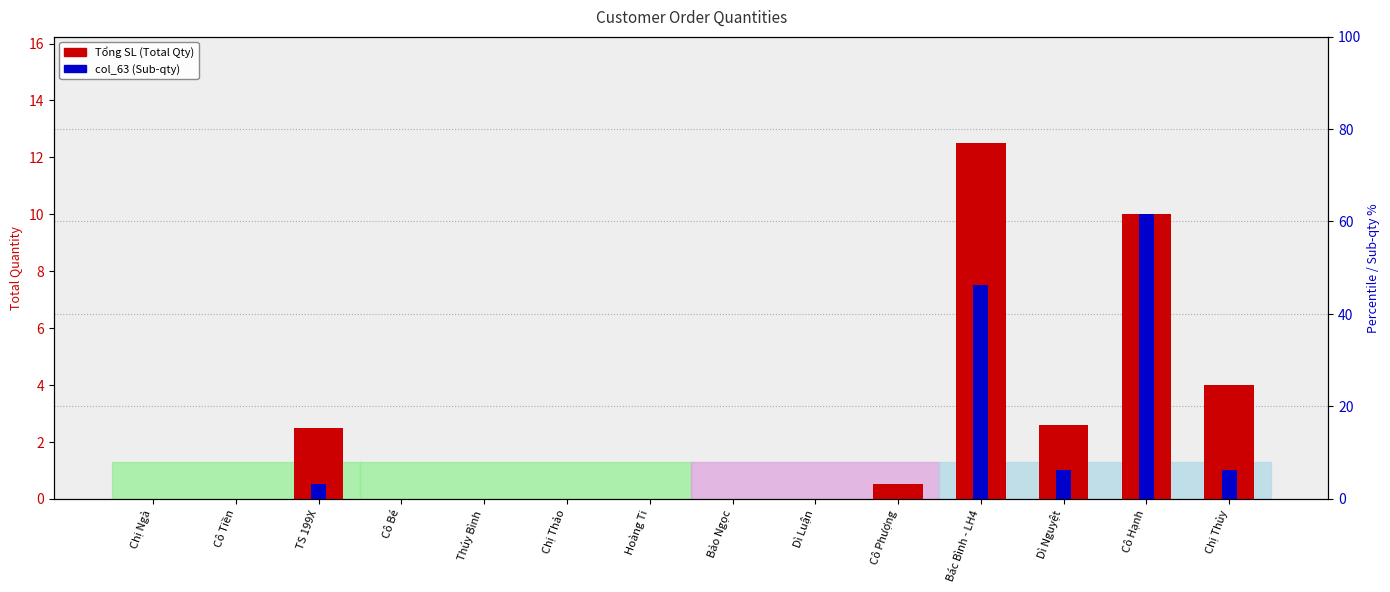

Reading left to right, what are all the values shown in this chart?

Tổng SL (Total Qty): 0.0	0.0	2.5	0.0	0.0	0.0	0.0	0.0	0.0	0.5	12.5	2.6	10.0	4.0
col_63 (Sub-qty): 0.0	0.0	0.5	0.0	0.0	0.0	0.0	0.0	0.0	0.0	7.5	1.0	10.0	1.0